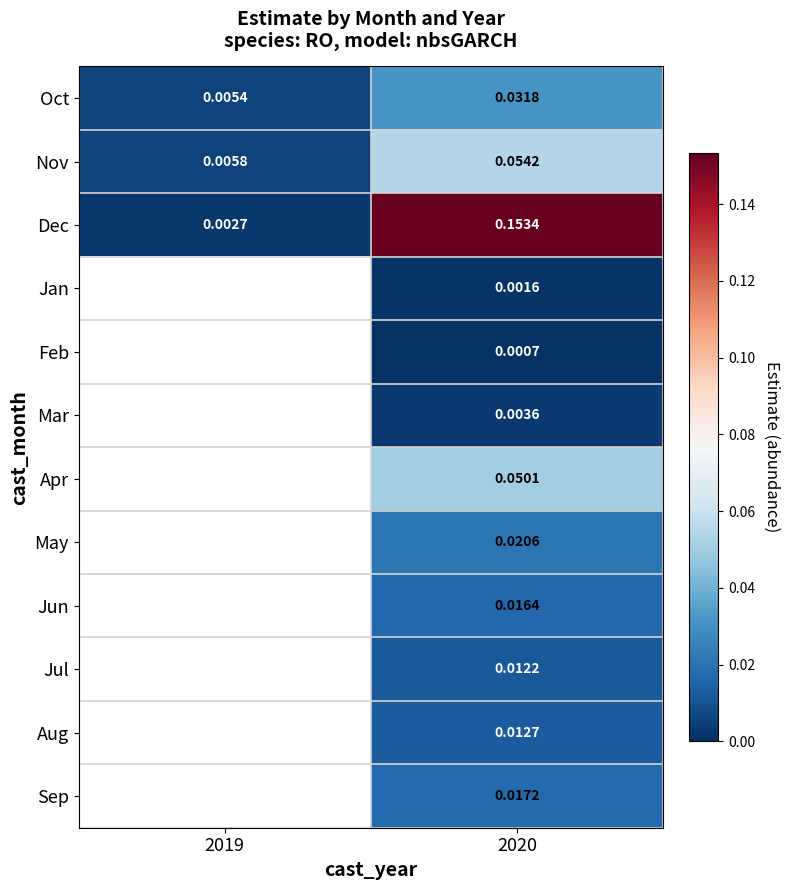

At 2020, list the series in order from smallest to largest.

Feb, Jan, Mar, Jul, Aug, Jun, Sep, May, Oct, Apr, Nov, Dec